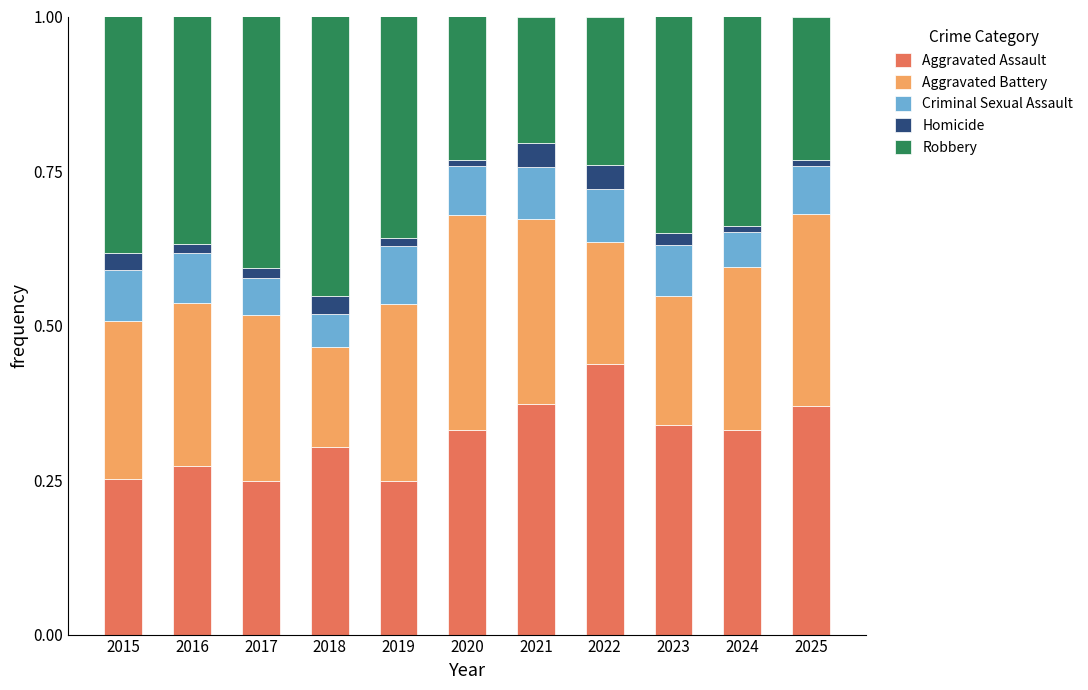

Which category has the highest value in the Aggravated Assault series?

2022